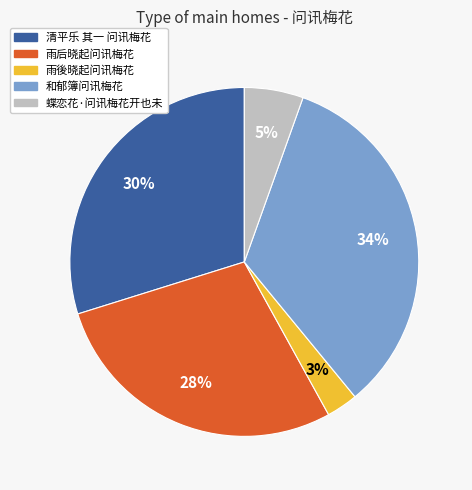

Do 雨後晓起问讯梅花 and 和郁簿问讯梅花 together represent more than half of the pie?

No